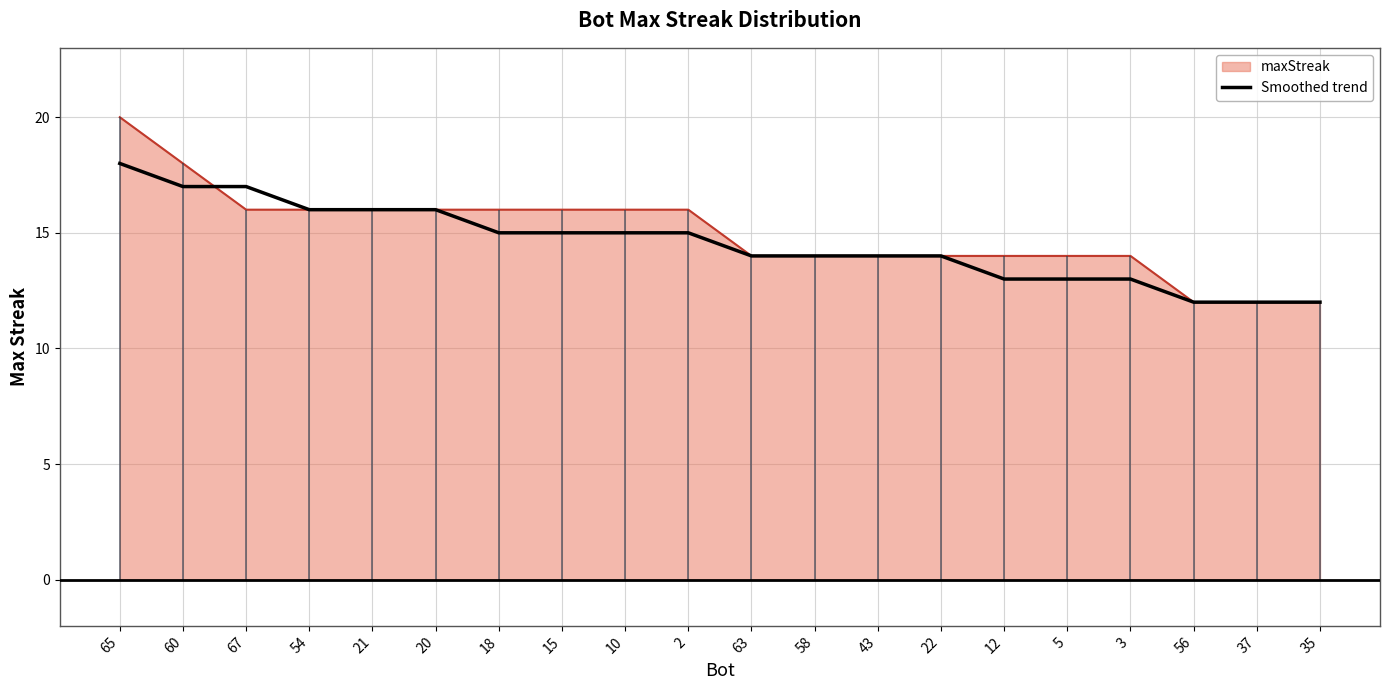

How many values are below 15?

10